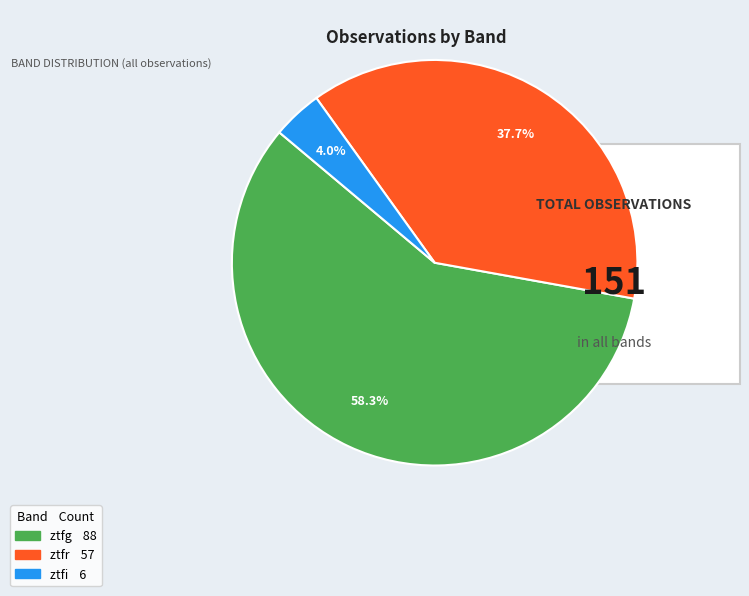

To the nearest percent, what percentage of the pie is ztfr?

38%